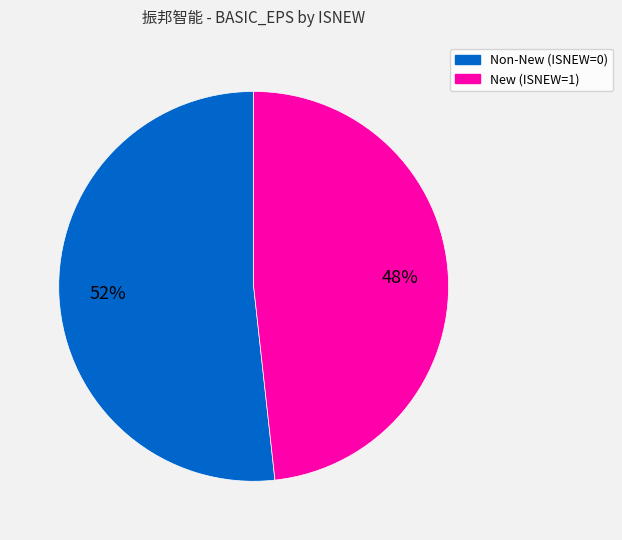

How many segments does this pie chart have?

2